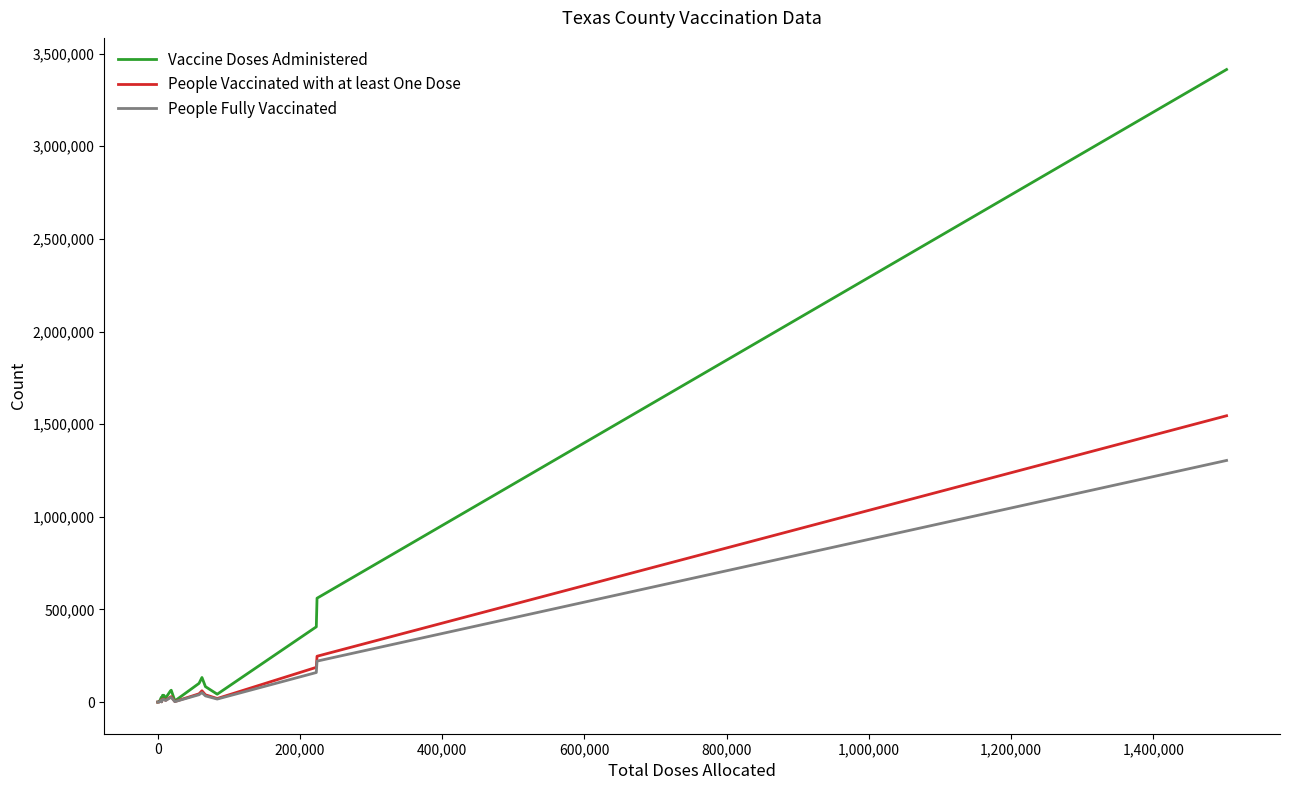

What is the greatest value displayed?

3414359